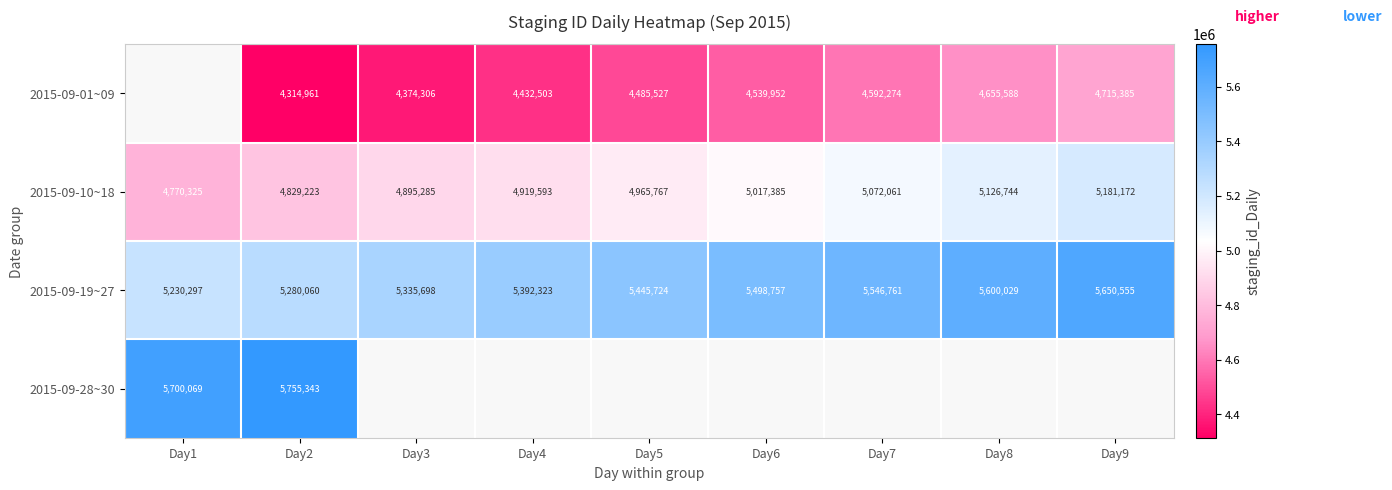

How many values in the 2015-09-10~18 series are below 4965767?

4